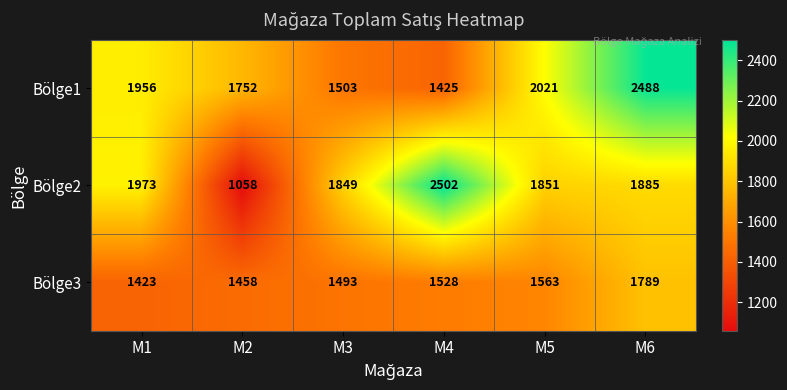

At which category does the chart reach its minimum across all series?

M2